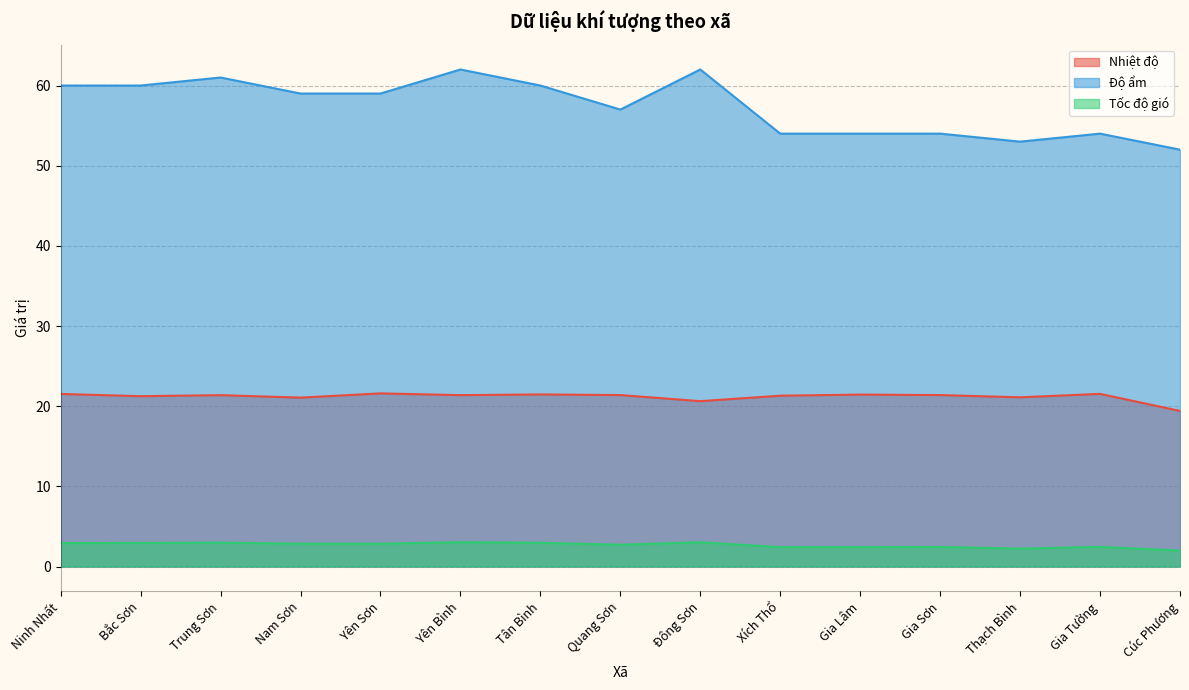

Where is the first local minimum for Nhiệt độ?

Bắc Sơn